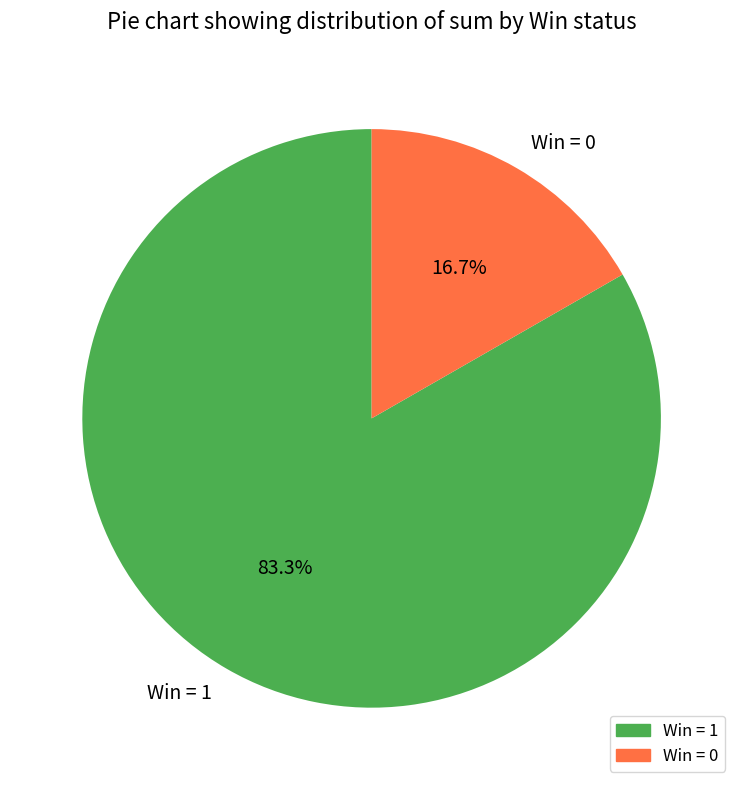

How many slices are in this pie chart?

2